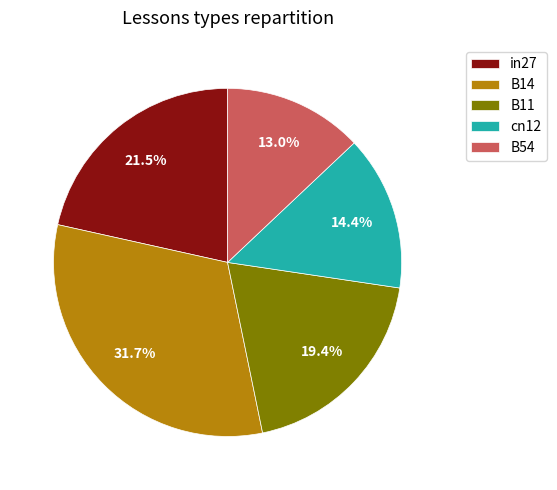

Rank the categories by value from highest to lowest.

B14, in27, B11, cn12, B54